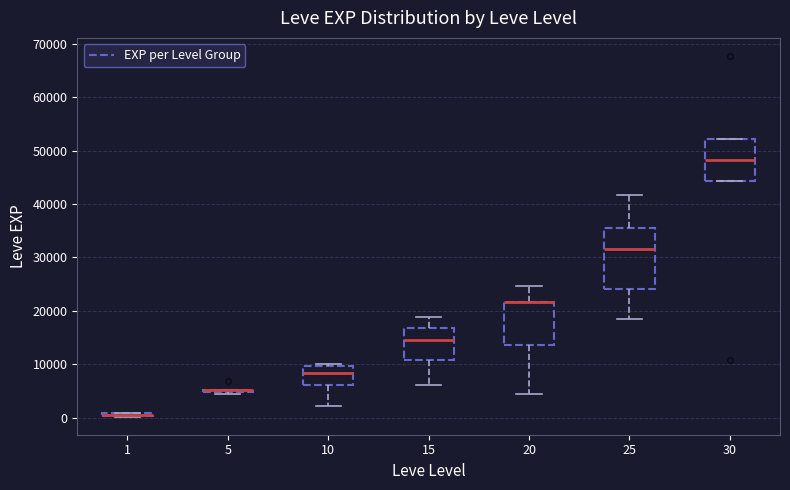

Where does the median line of the box at x = 30 sit on the y-axis? The values are not printed on the chart, so give them approximately, as read against the axis.

48000